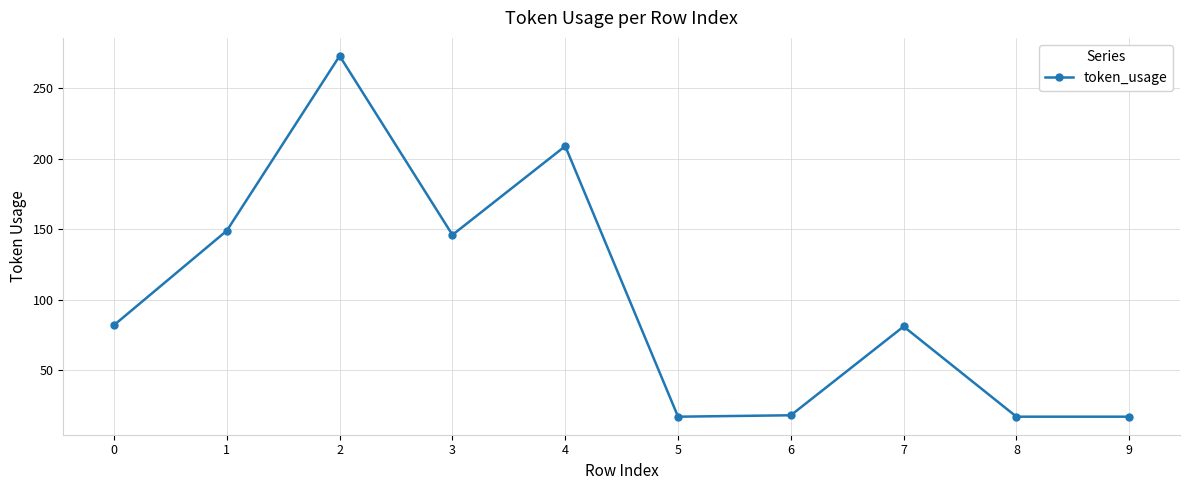

What is the greatest value displayed?

273